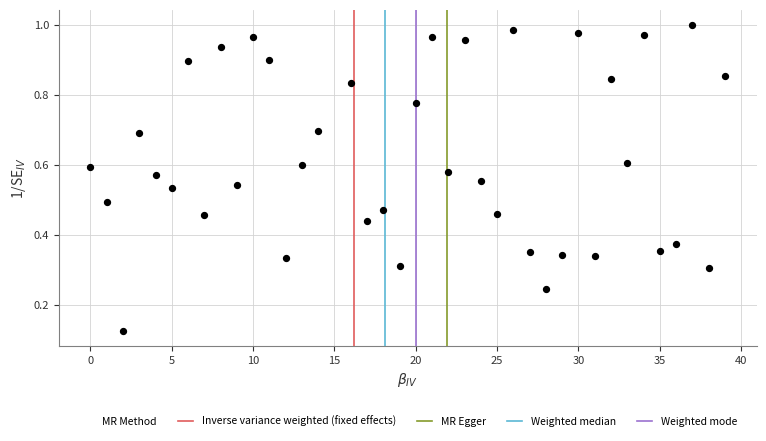

What is the range of X values (max minus min)?

39.0